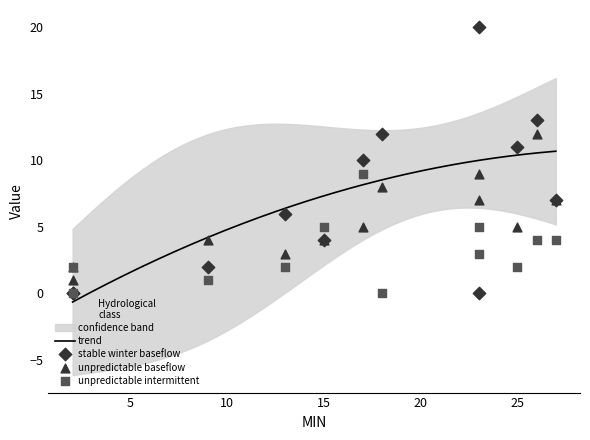

What is the maximum value for trend?

10.7